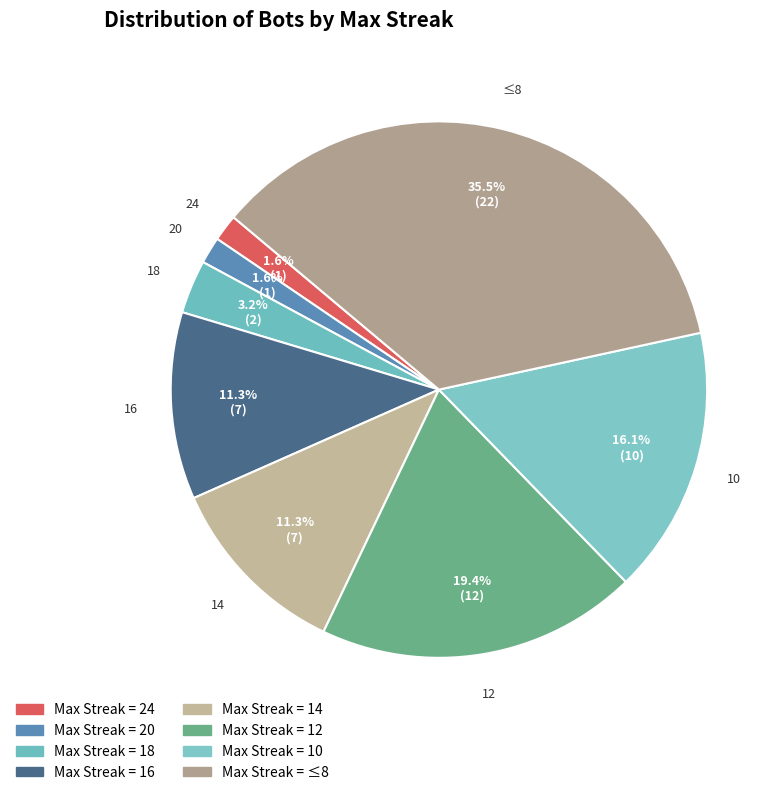

Count the number of slices in the pie.

8